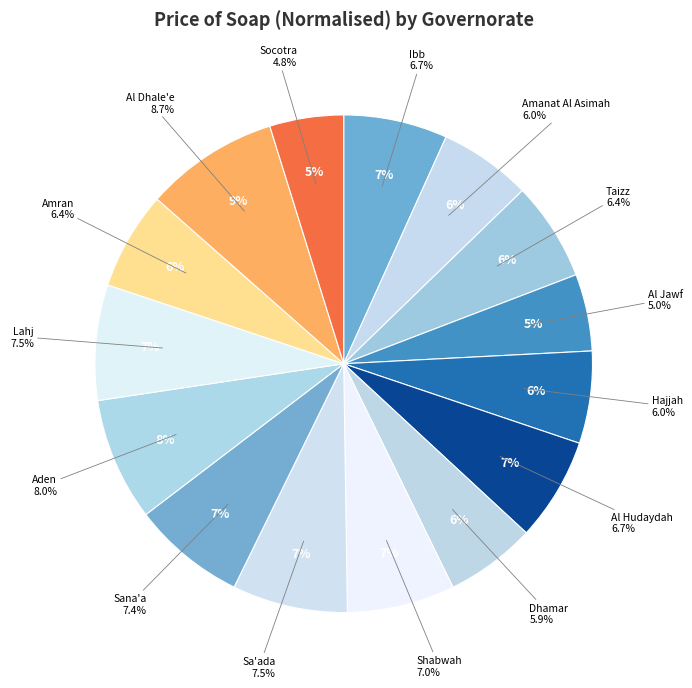

Does any single category account for the majority?

No